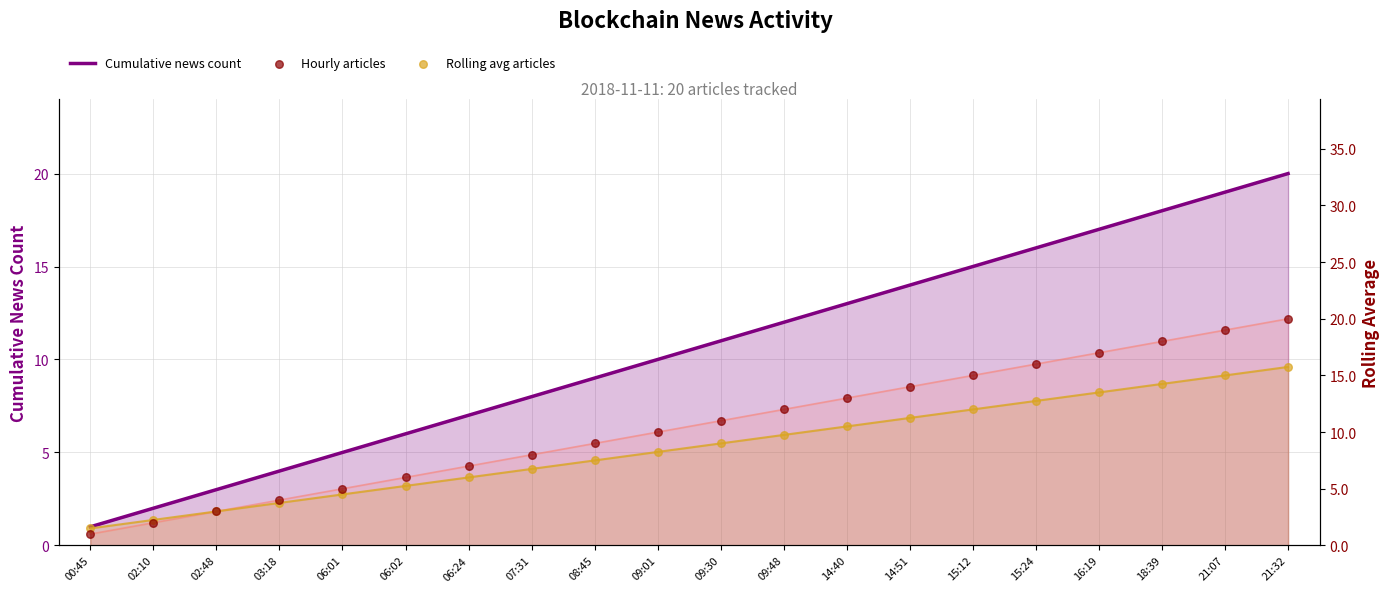

Which series contains the lowest Y value?

Cumulative news count